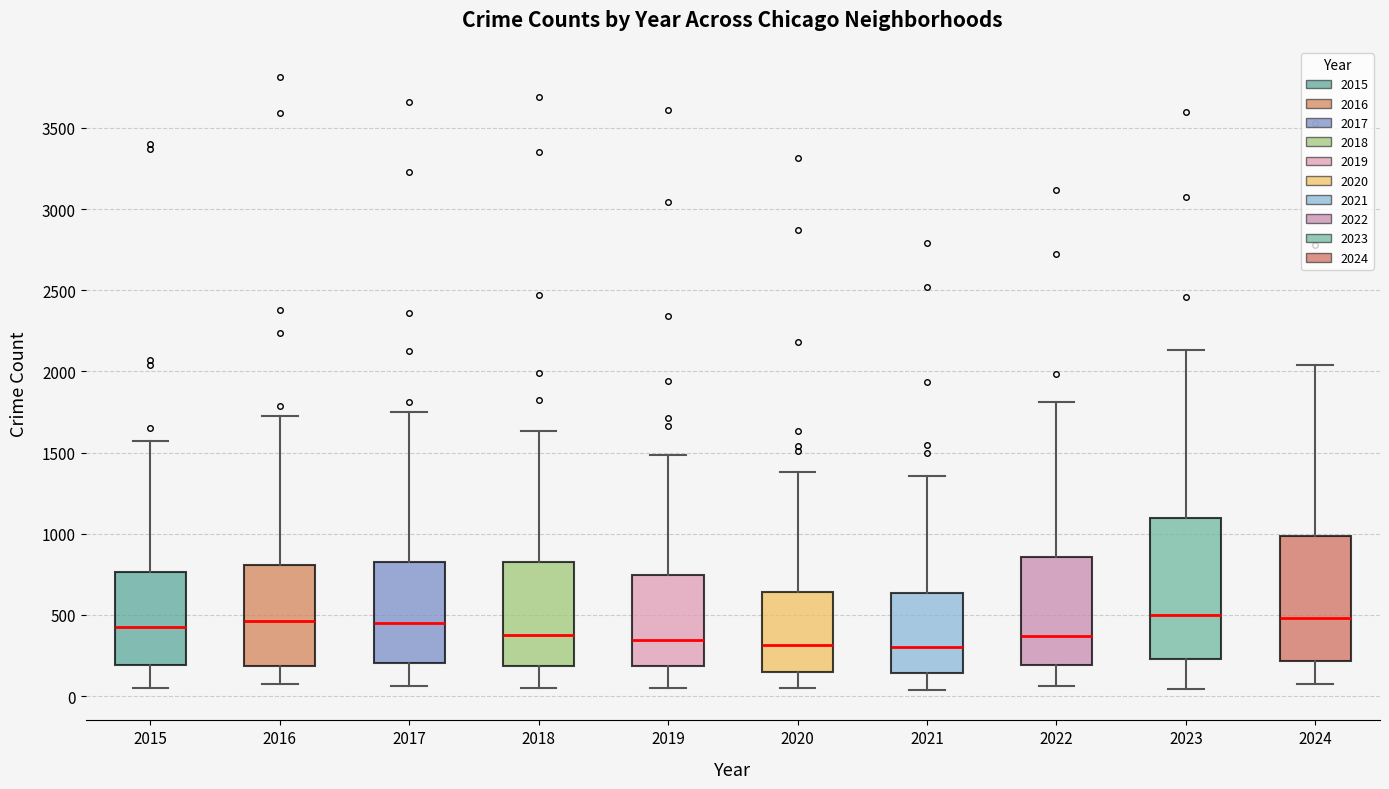

Where is the lower edge of the box at x = 2024 on the y-axis? The values are not printed on the chart, so give them approximately, as read against the axis.

200